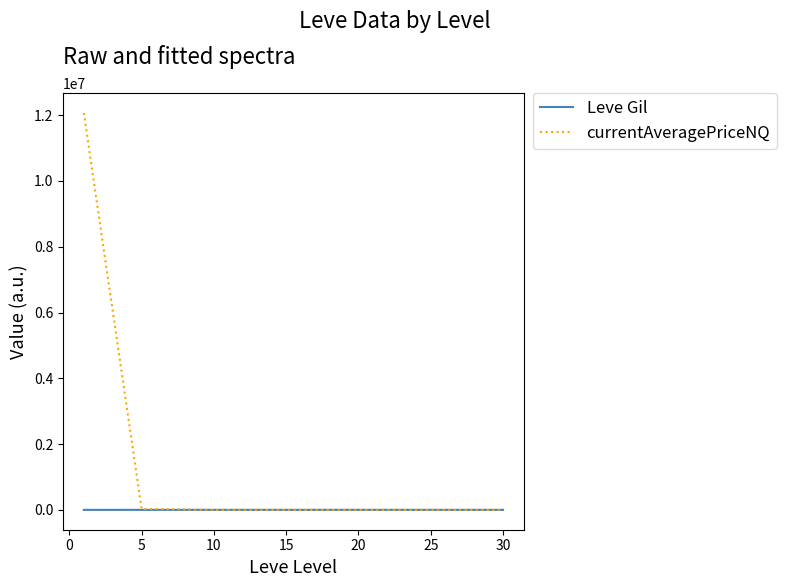

Which series has the widest spread of values?

currentAveragePriceNQ